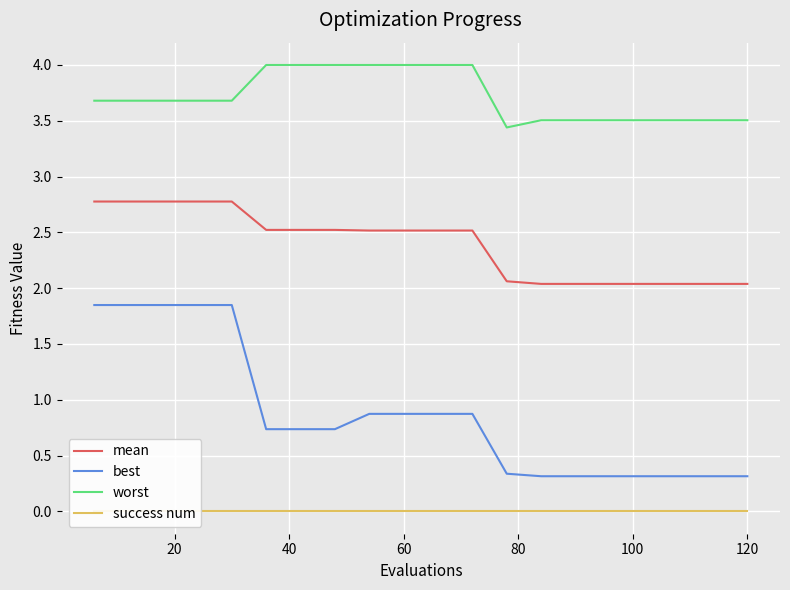

What are all the series names shown in the legend?

mean, best, worst, success num